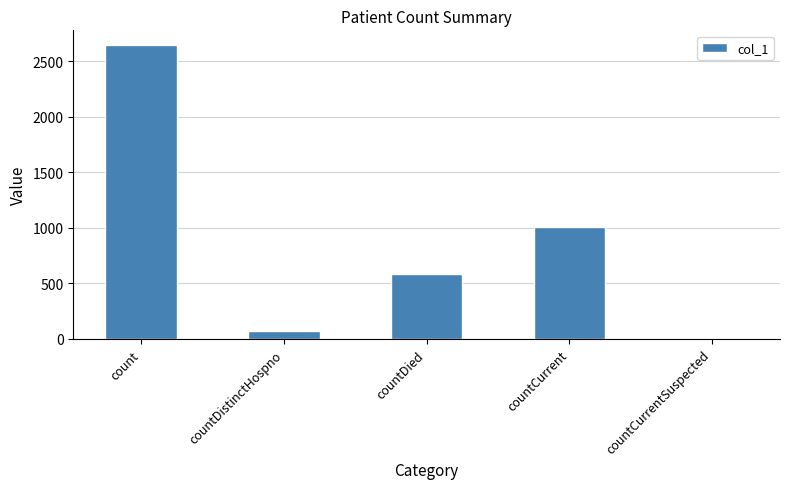

What is the sum of all values?

4307